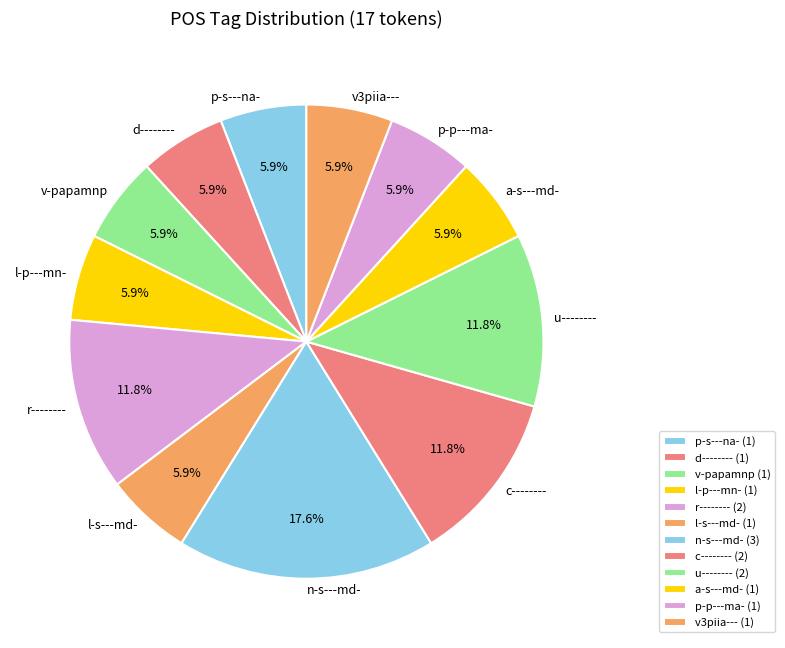

What is the largest slice in the pie chart?

n-s---md-